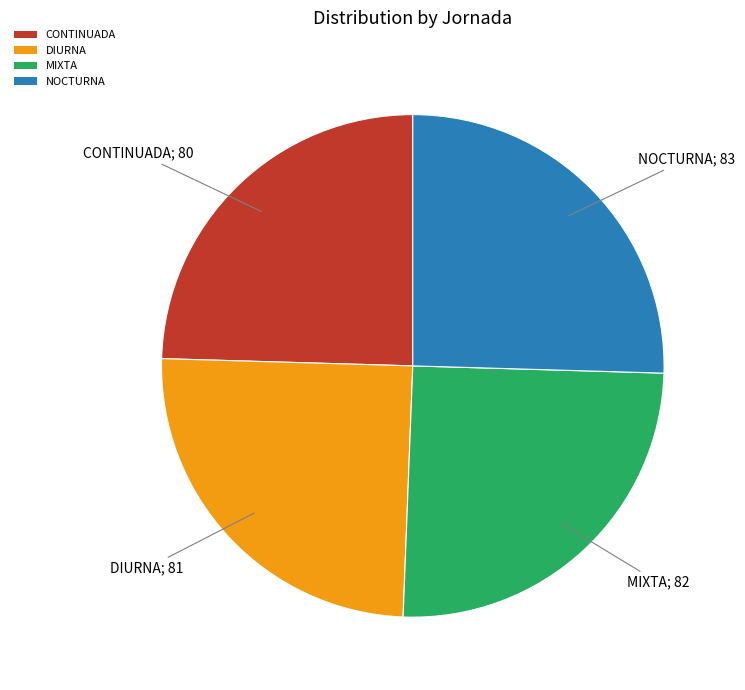

Does CONTINUADA account for over 50% of the chart?

No